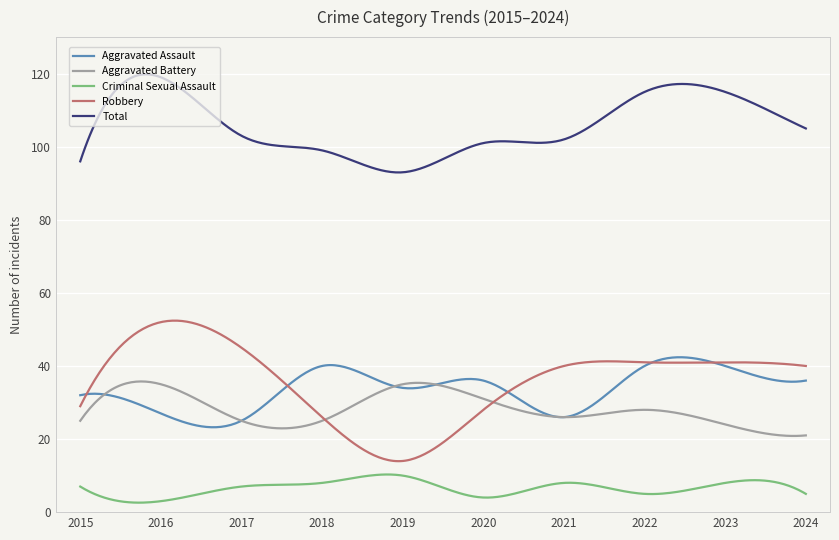

List the series in order of their peak value, highest first.

Total, Robbery, Aggravated Assault, Aggravated Battery, Criminal Sexual Assault